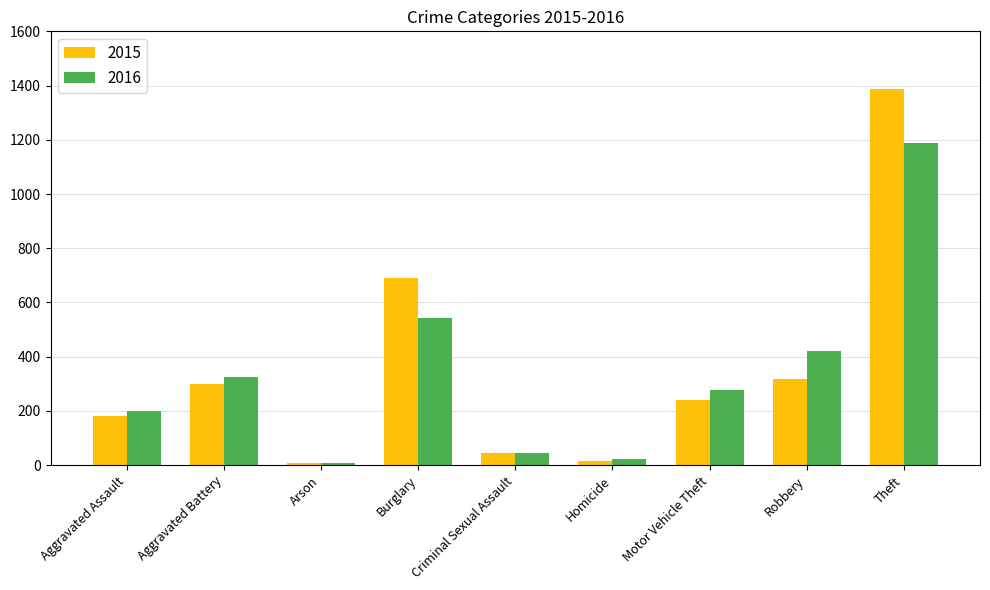

What is the sum of the 2016 values at Motor Vehicle Theft and Aggravated Assault?

475